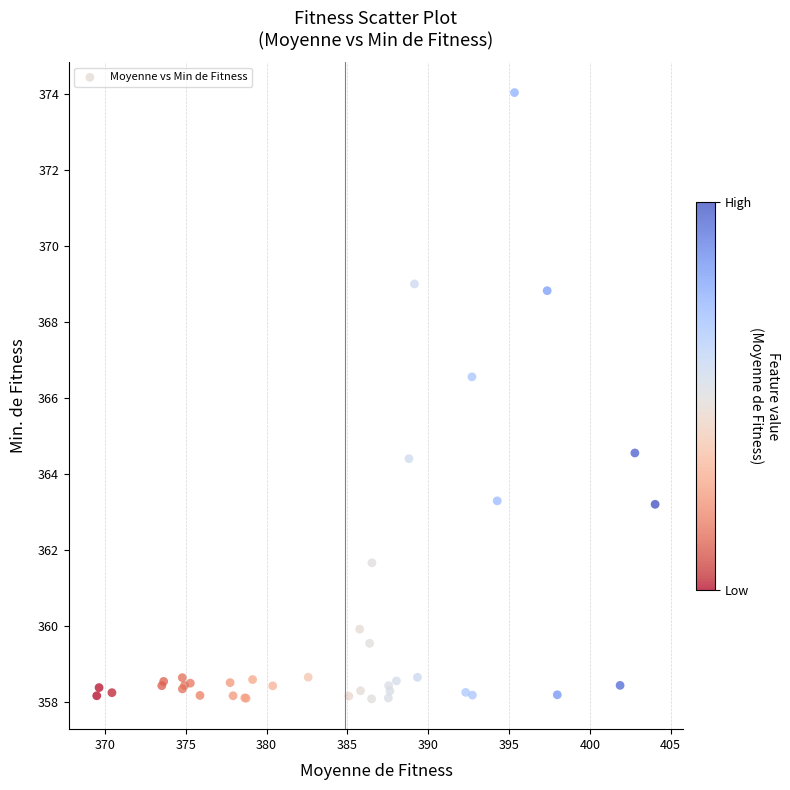

What Y value in the scatter plot is closest to 366?

366.6